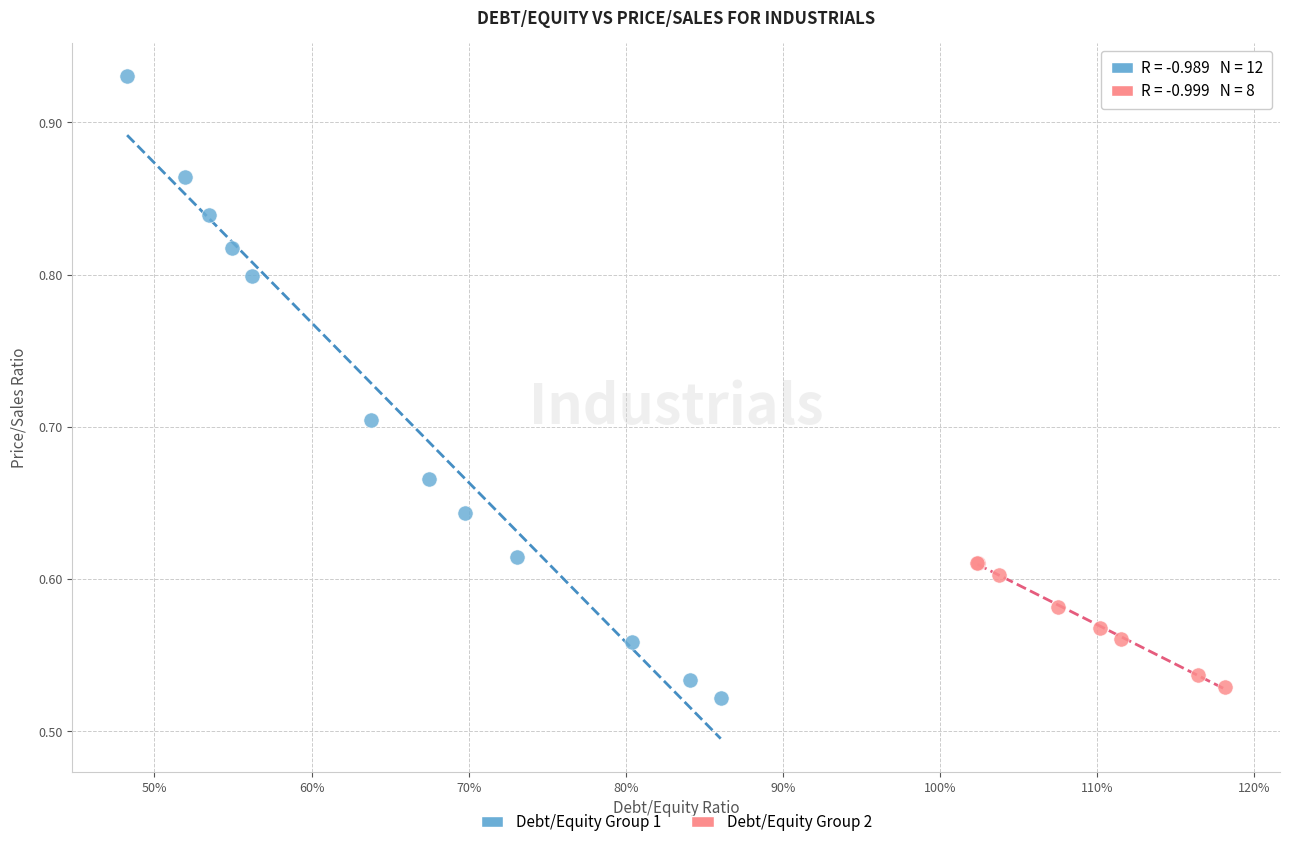

Which series contains the lowest Y value?

Debt/Equity Group 1